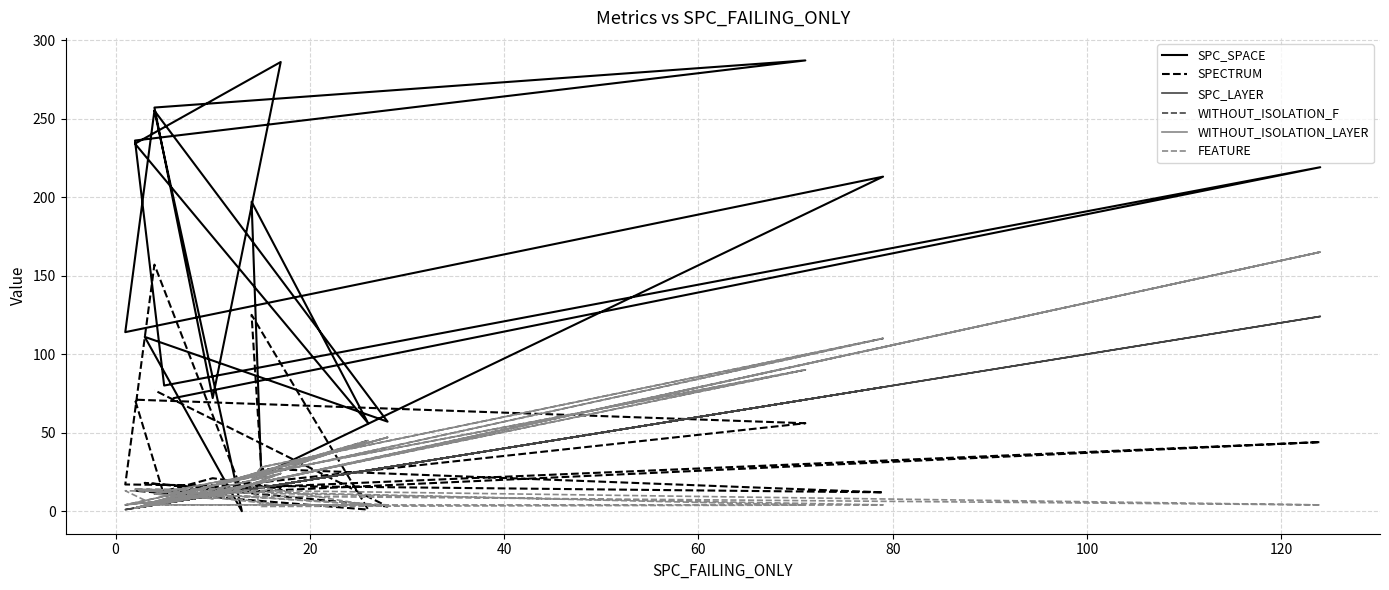

Which series ends up on top after the final intersection of SPC_SPACE and FEATURE?

SPC_SPACE